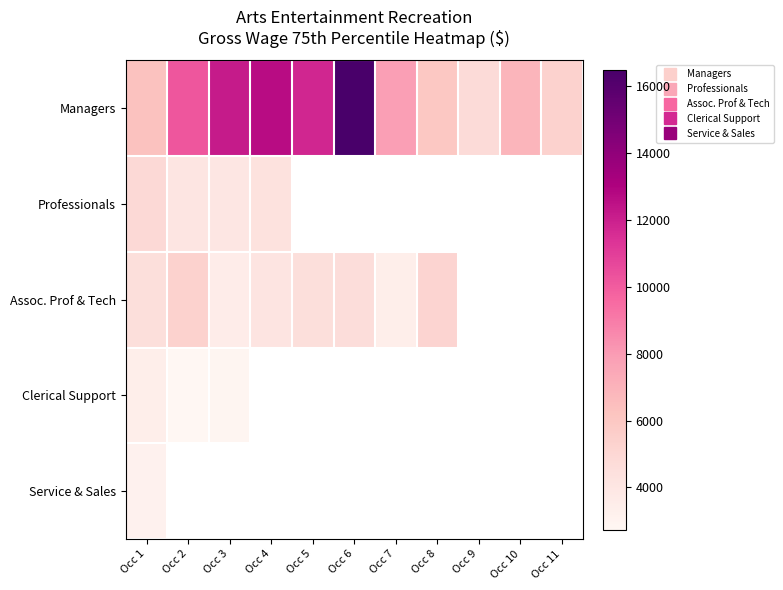

At how many categories does at least one series exceed 9918?

5